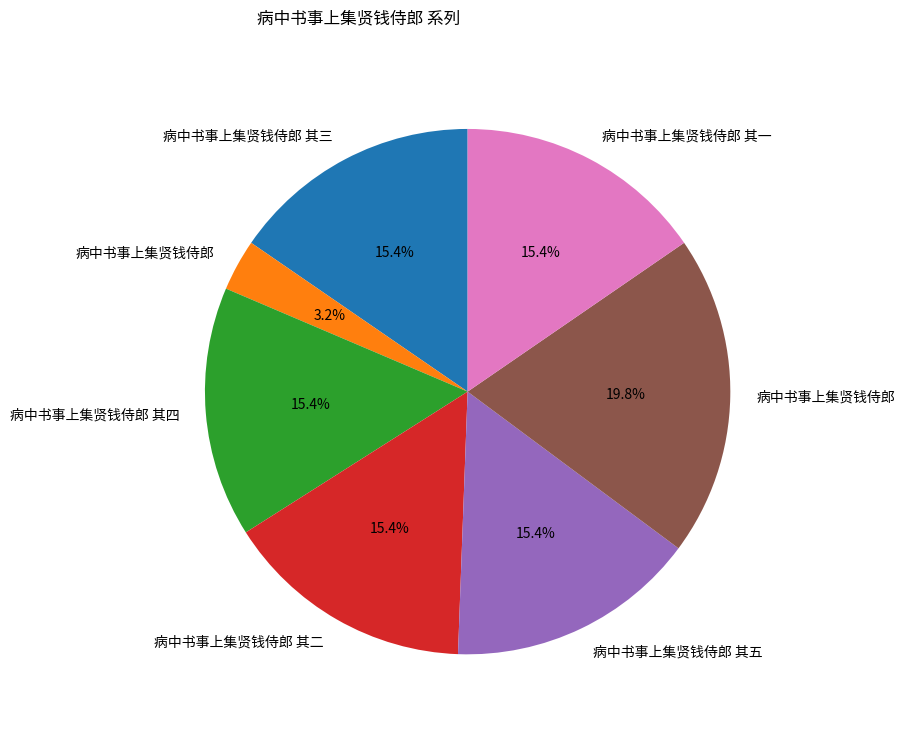

Is there any slice that represents more than half of the pie?

No